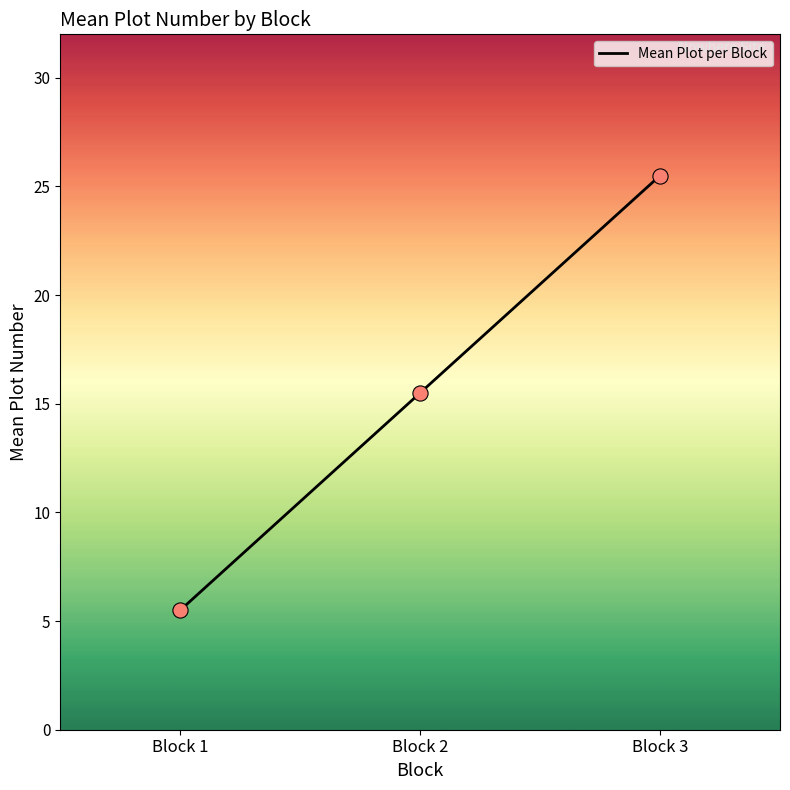

What is the change in value from Block 2 to Block 3?

+10.0